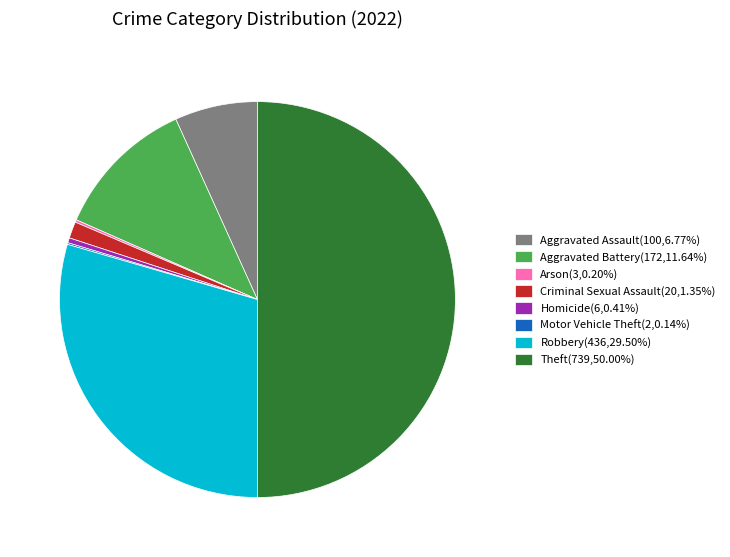

Does Aggravated Battery(172,11.64%) account for over 50% of the chart?

No